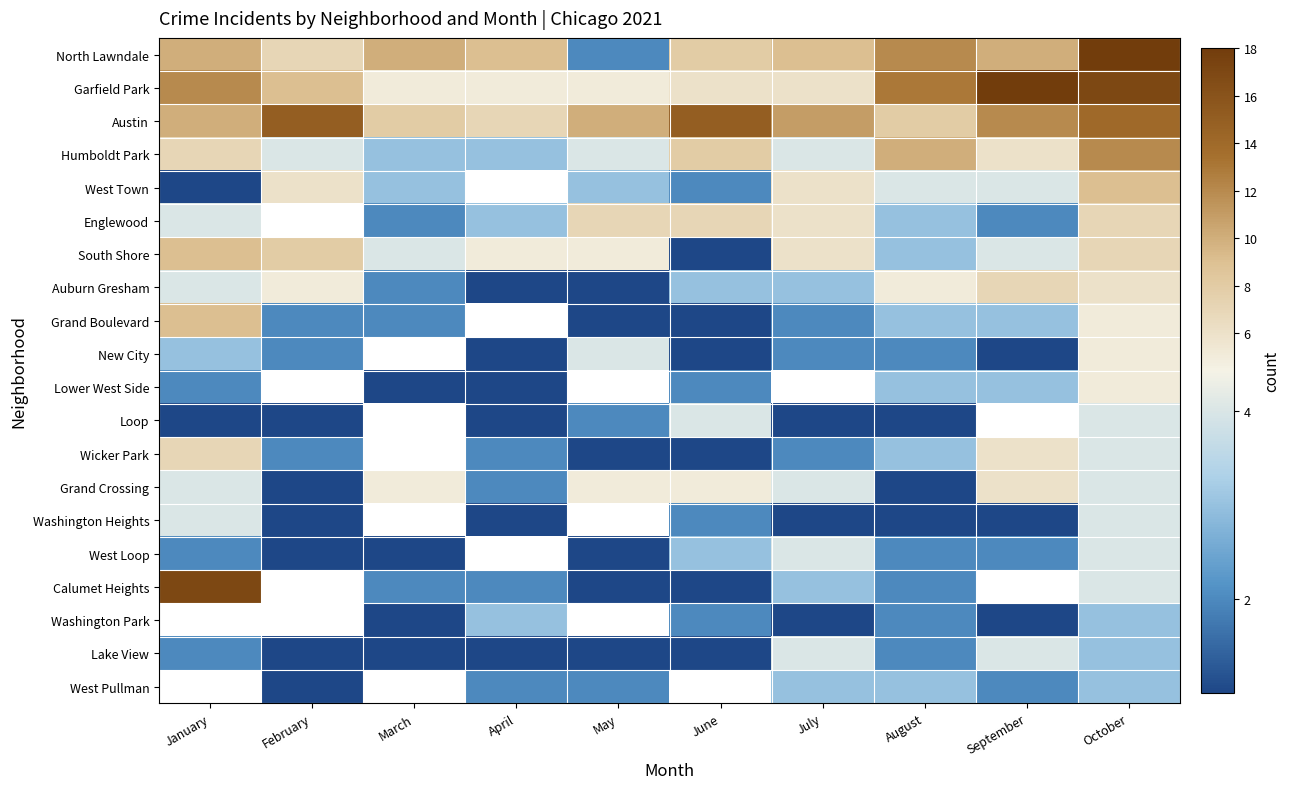

What is the difference between the Lower West Side values at January and August?

1.0